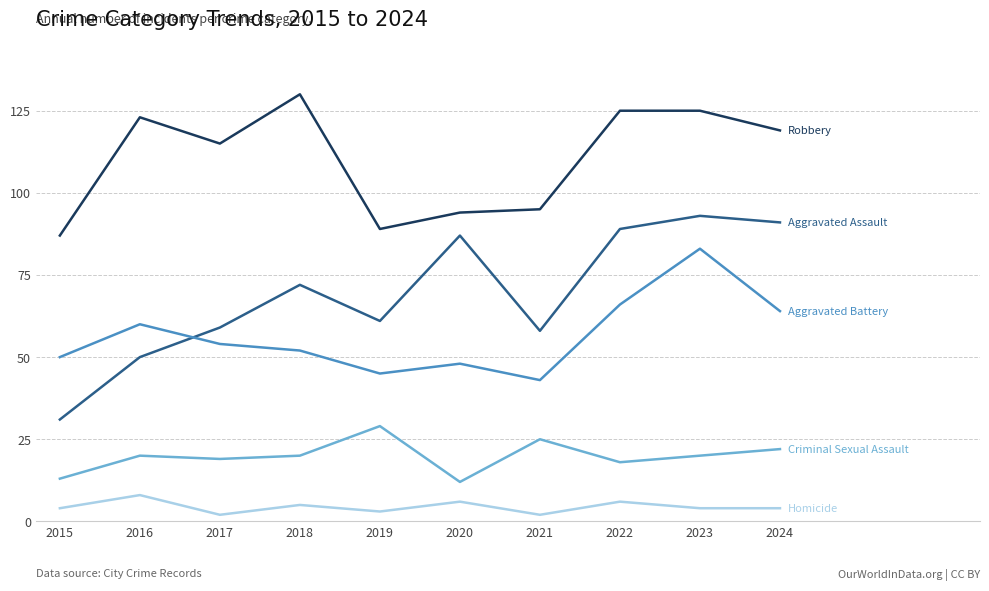

At which category is the sum across all series the highest?

2023